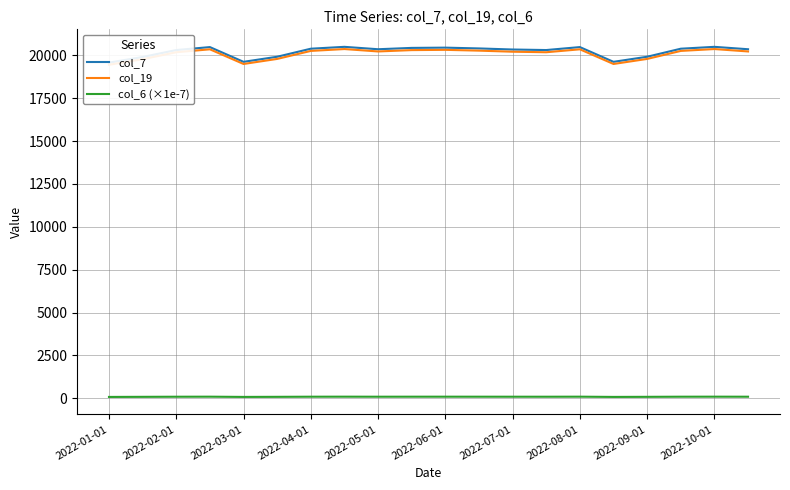

True or false: col_6 (×1e-7) and col_7 intersect in this chart.

False